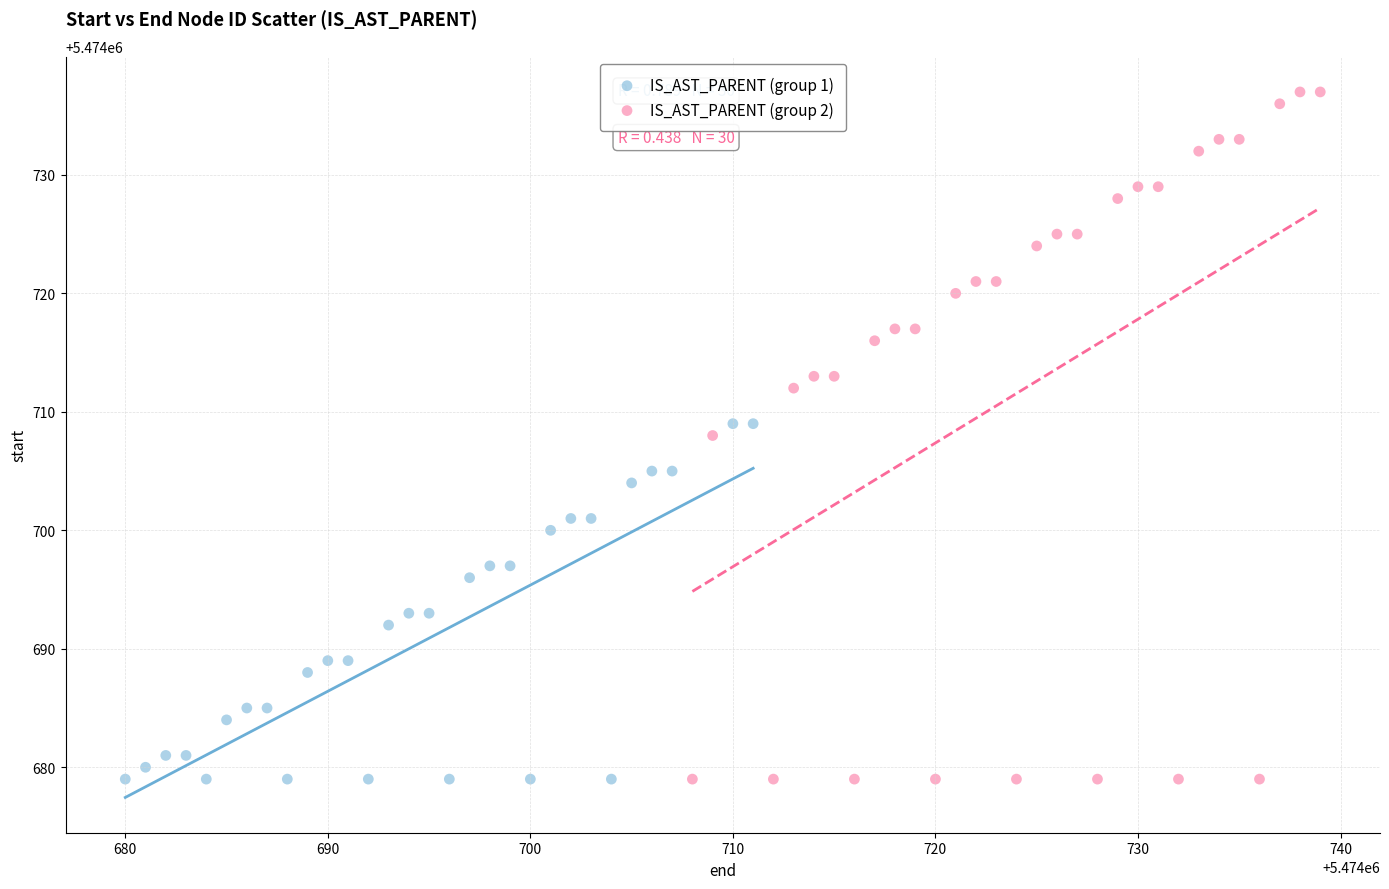

Which series contains the highest Y value?

IS_AST_PARENT (group 2)